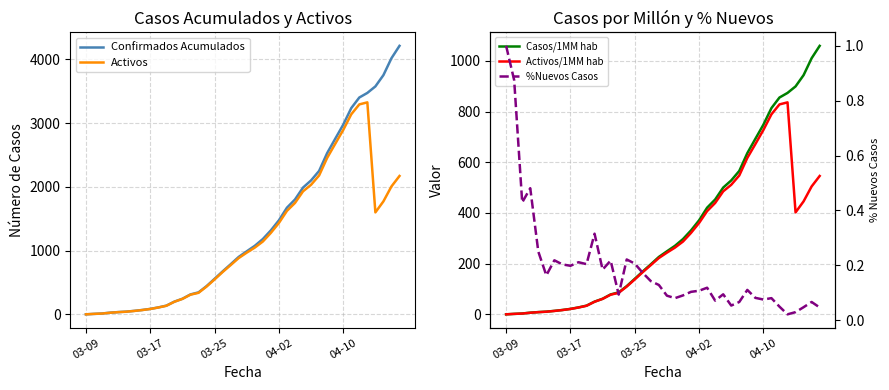

True or false: Activos/1MM hab and Confirmados Acumulados intersect in this chart.

False